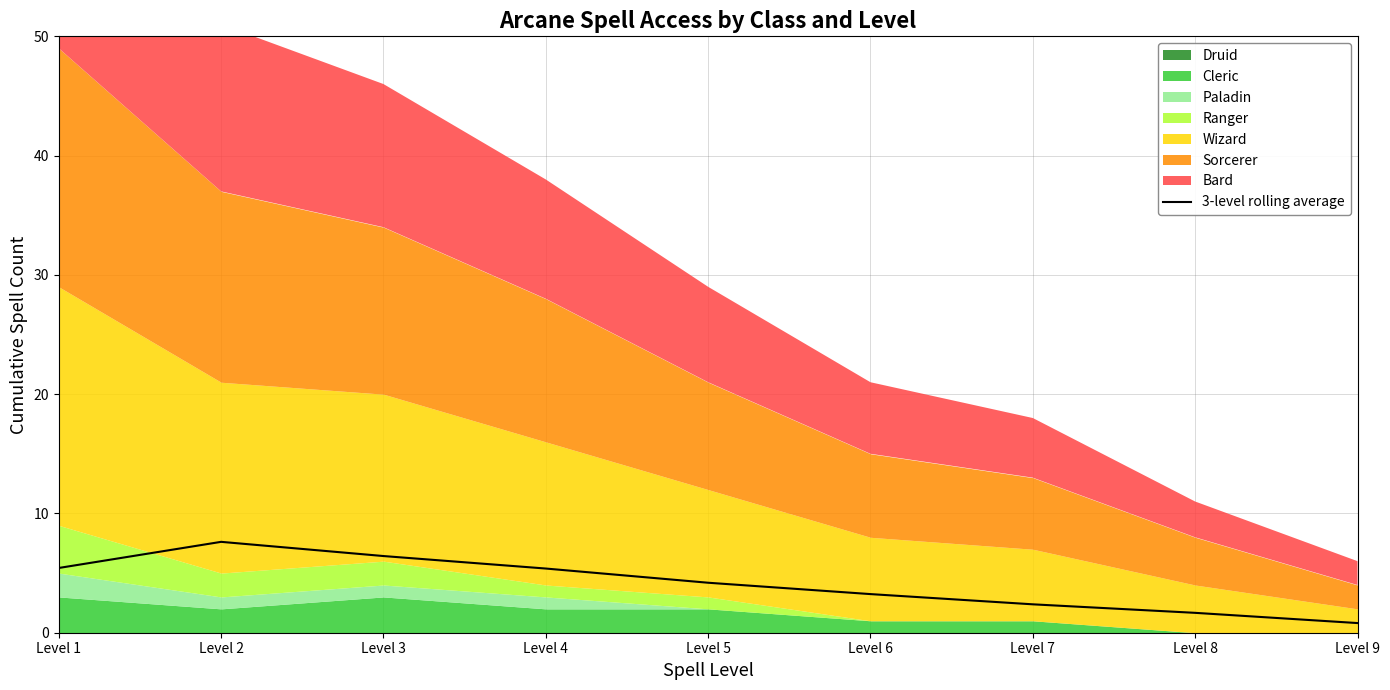

Read the value at Level 8.

1.7